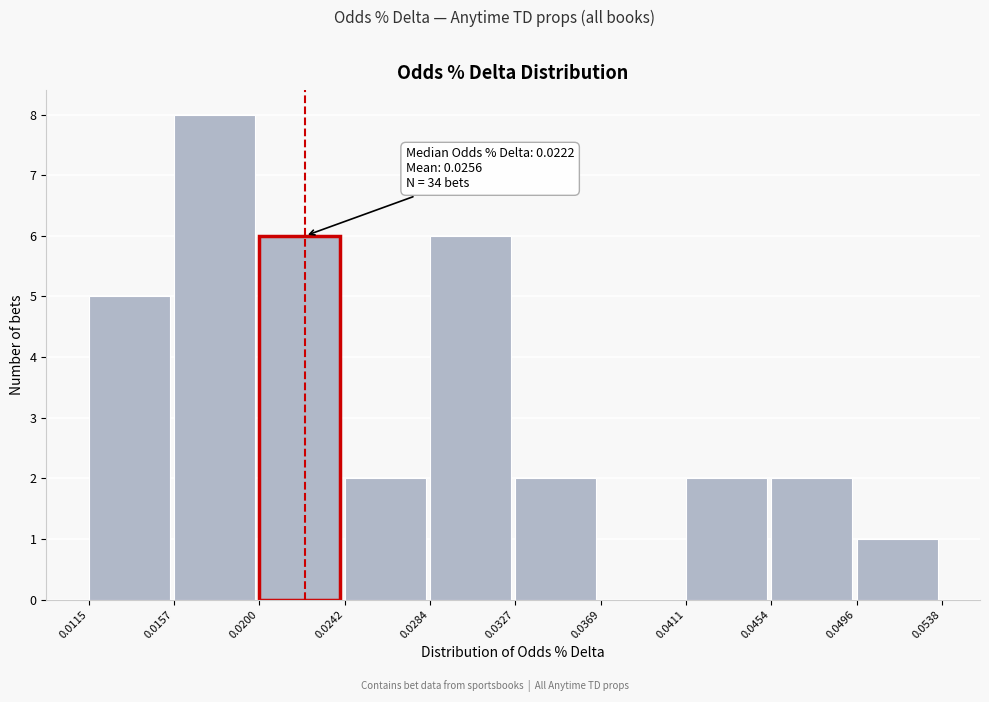

Over which range of the x-axis is the bar tallest?

0.0157 to 0.0200